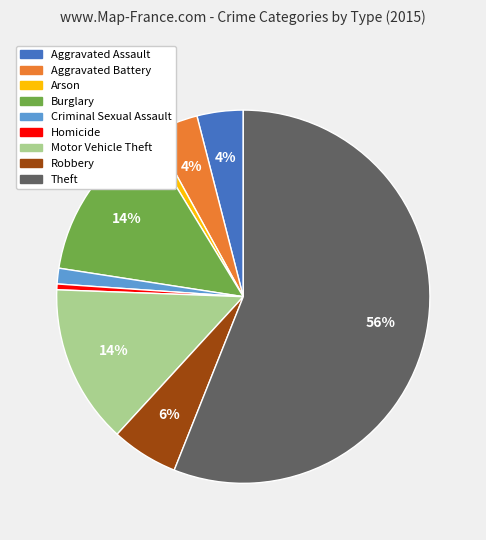

Combined, do Criminal Sexual Assault and Homicide account for over 50%?

No